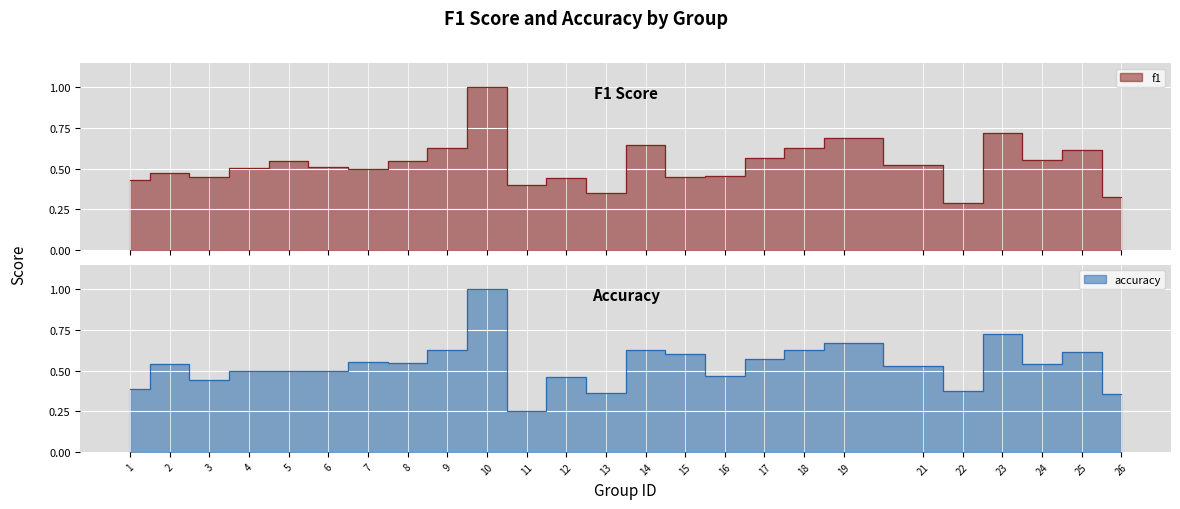

Where is the first local maximum for accuracy?

2